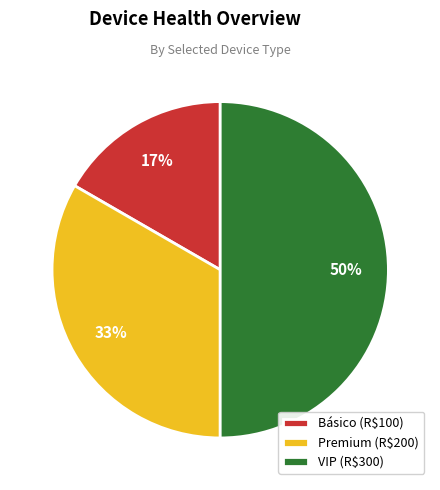

To the nearest percent, what portion does Básico represent?

17%